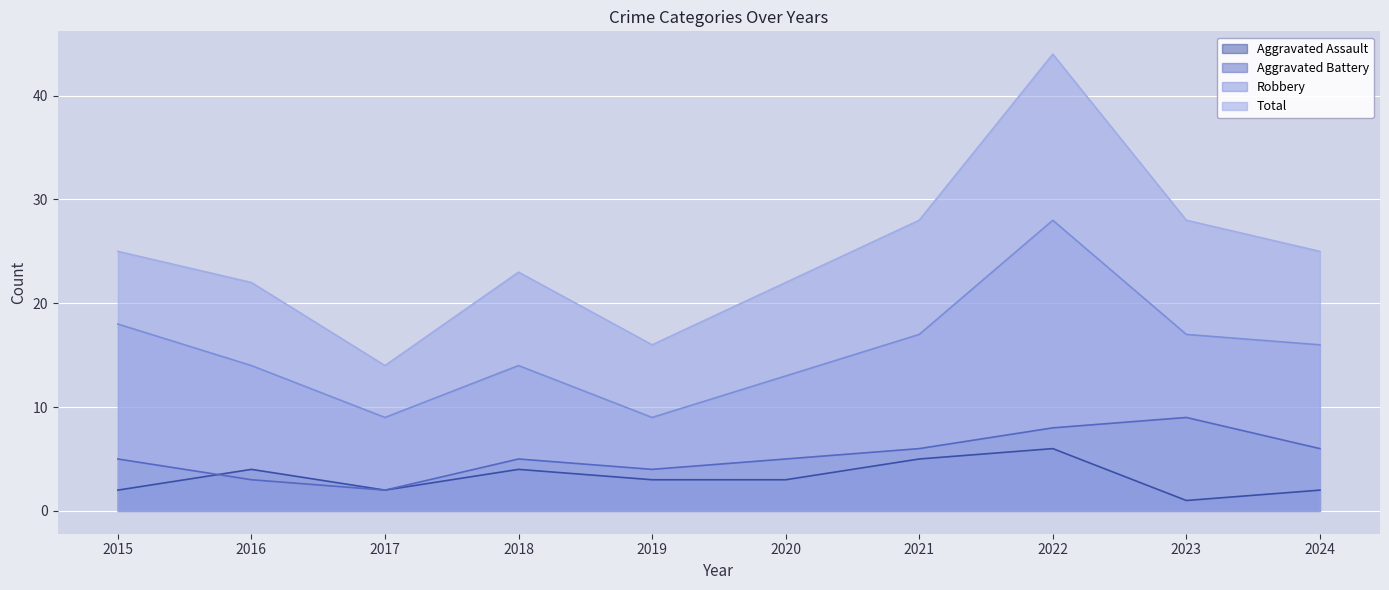

What is the difference between the highest and lowest values at 2018?

19